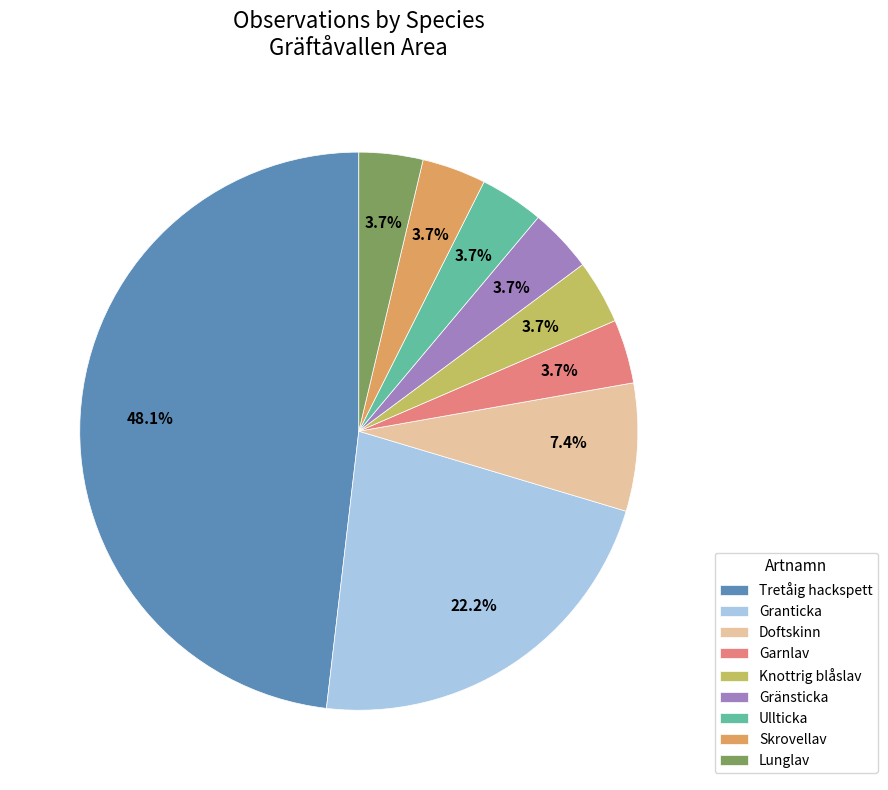

How many segments does this pie chart have?

9